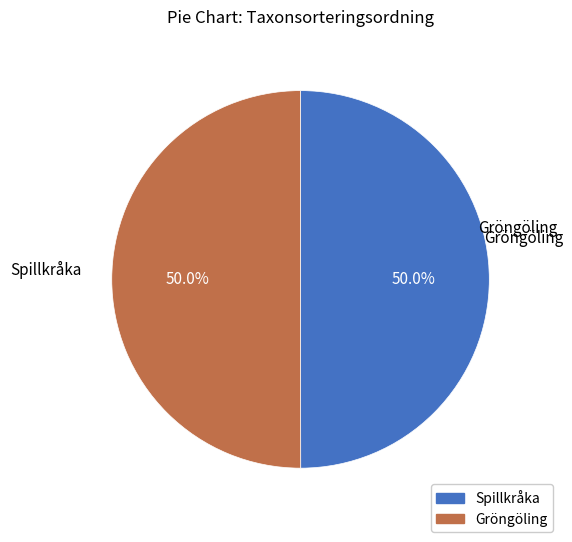

Do Spillkråka and Gröngöling together represent more than half of the pie?

Yes